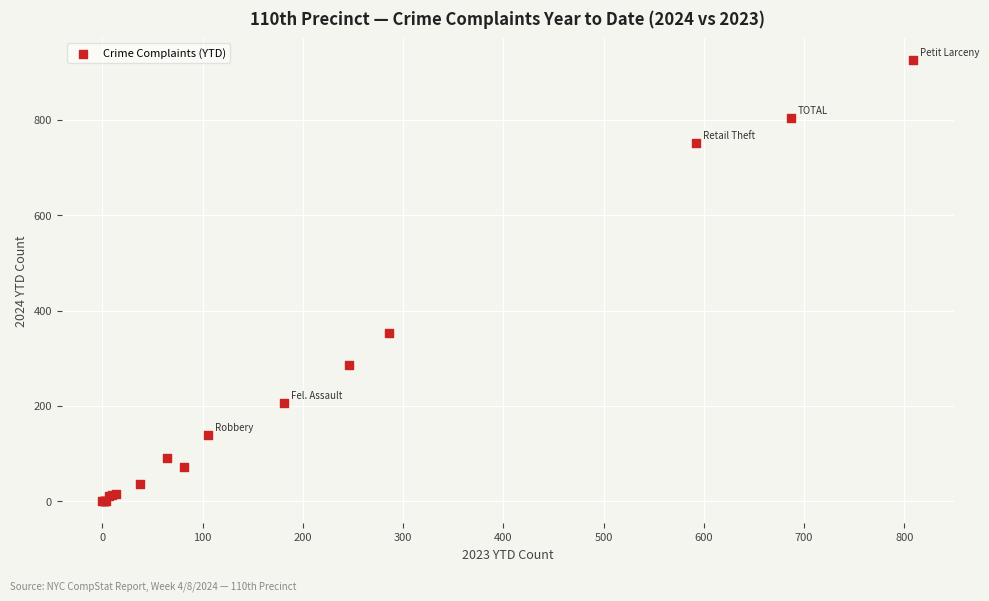

What Y value in the scatter plot is closest to 463?

353